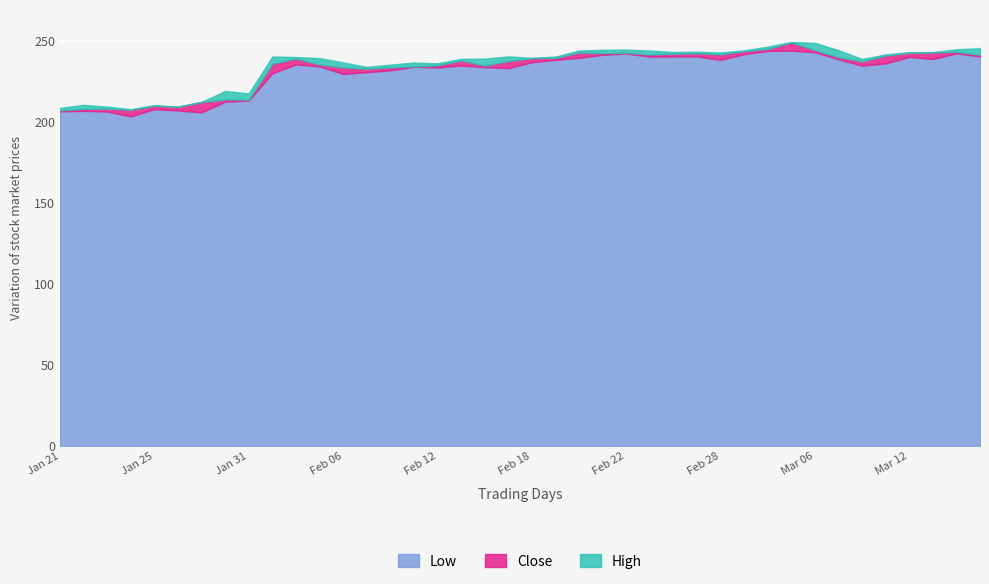

At which category does Low reach its first local valley?

3